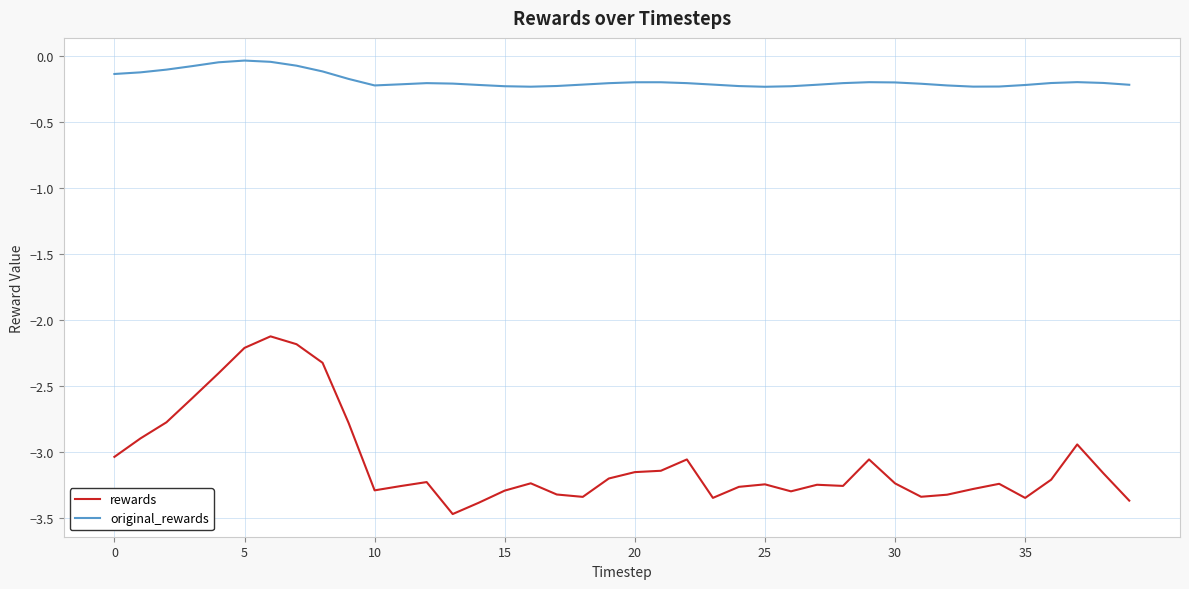

Which series has the largest total across all categories?

original_rewards